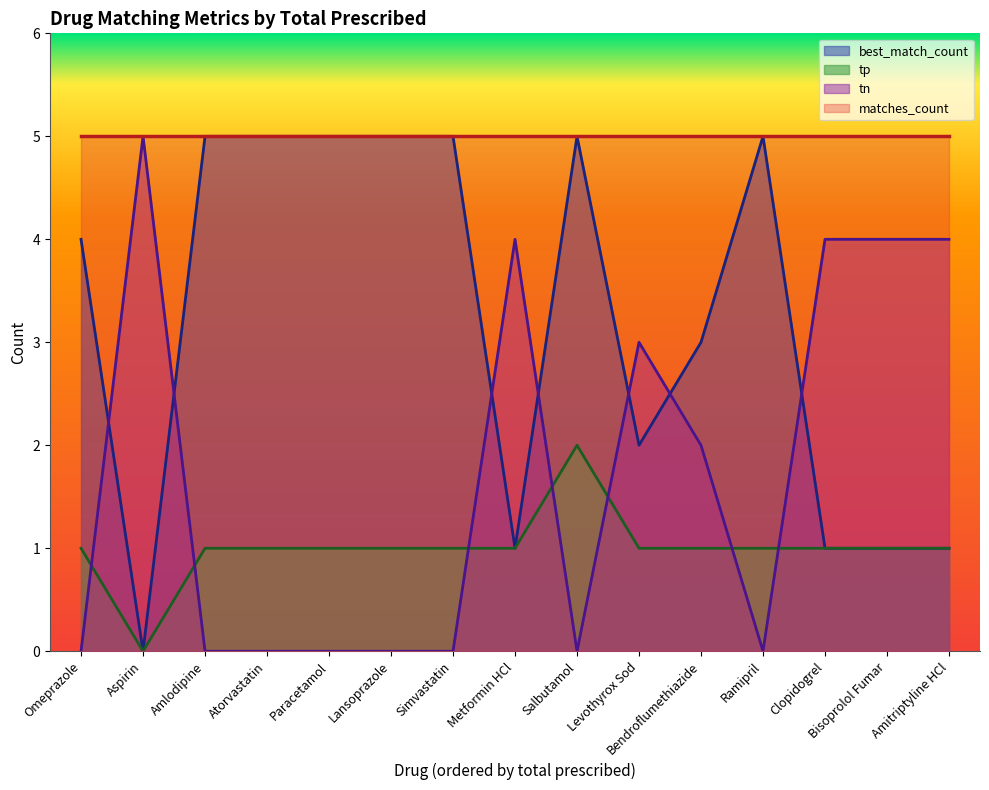

What is the average value of the tp series?

1